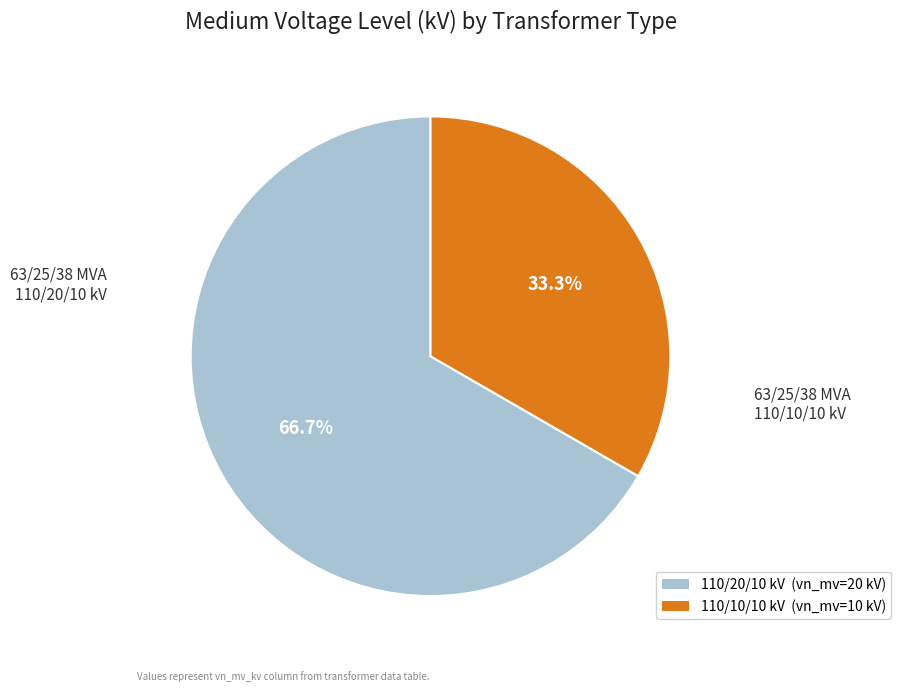

What is the largest slice in the pie chart?

63/25/38 MVA 110/20/10 kV